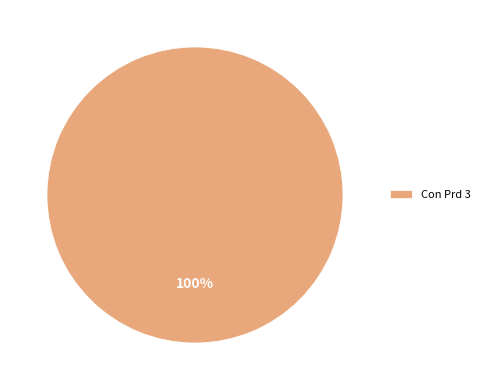

Rank the categories by value from highest to lowest.

Con Prd 3